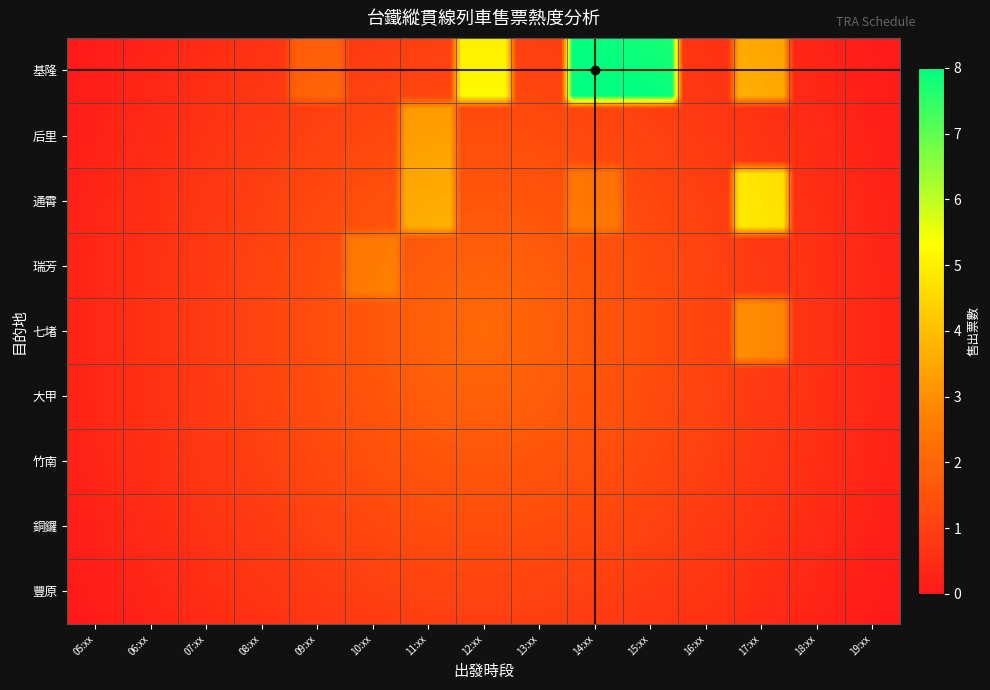

How many data points does each series have?

15